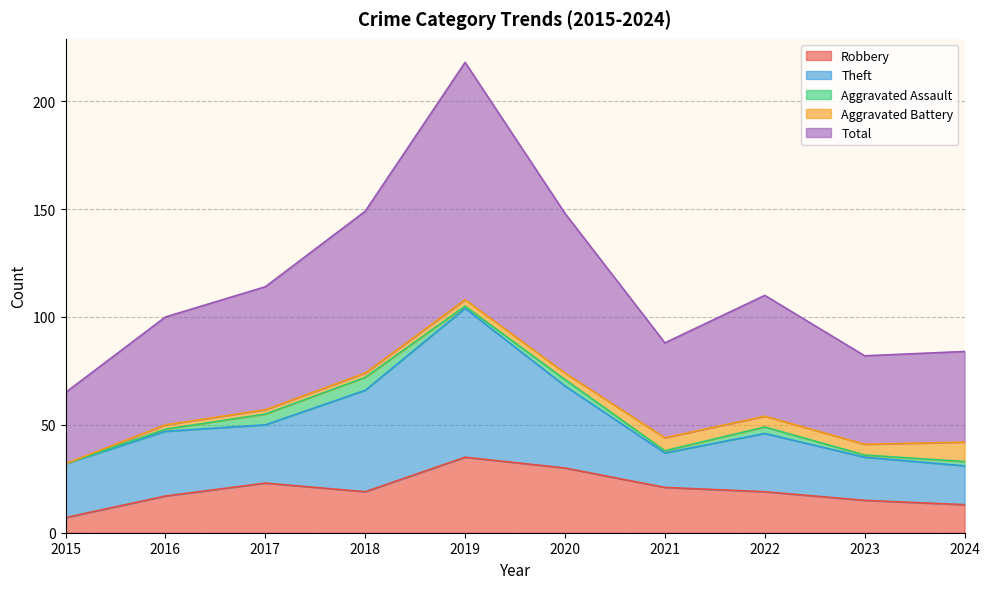

Does the chart have visible grid lines?

Yes